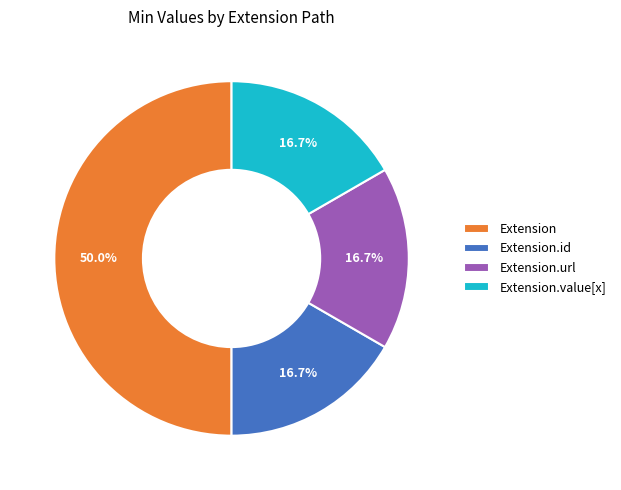

Does Extension.url account for over 50% of the chart?

No